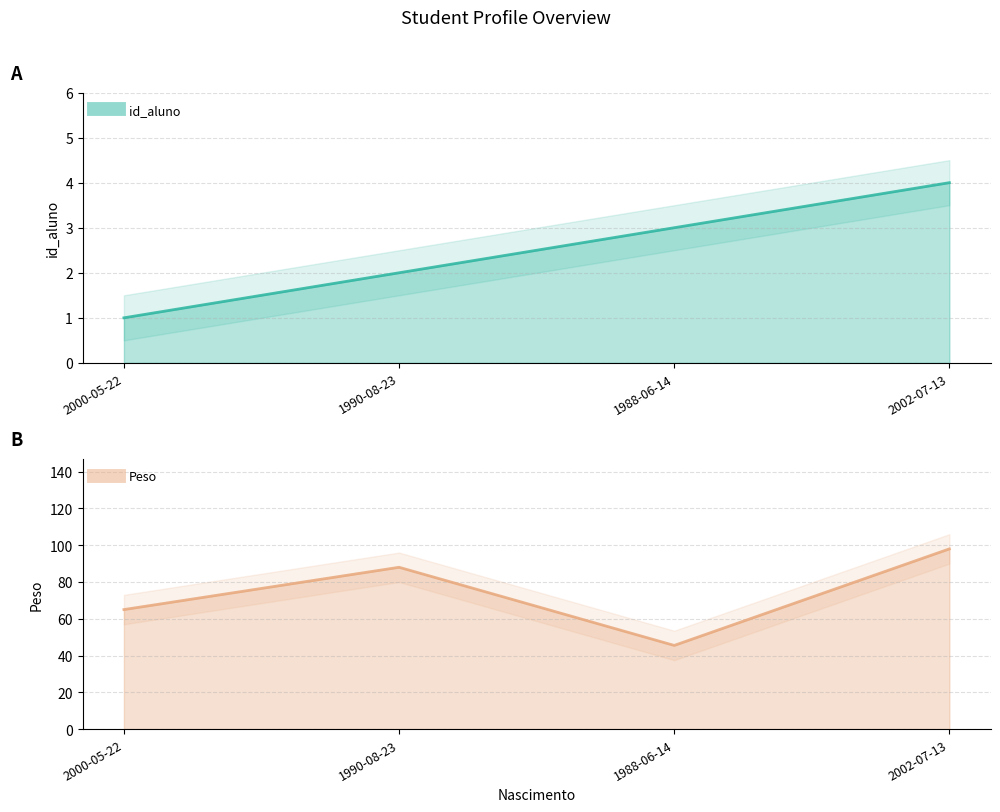

Between 2000-05-22 and 1988-06-14, which series saw the biggest shift?

Peso